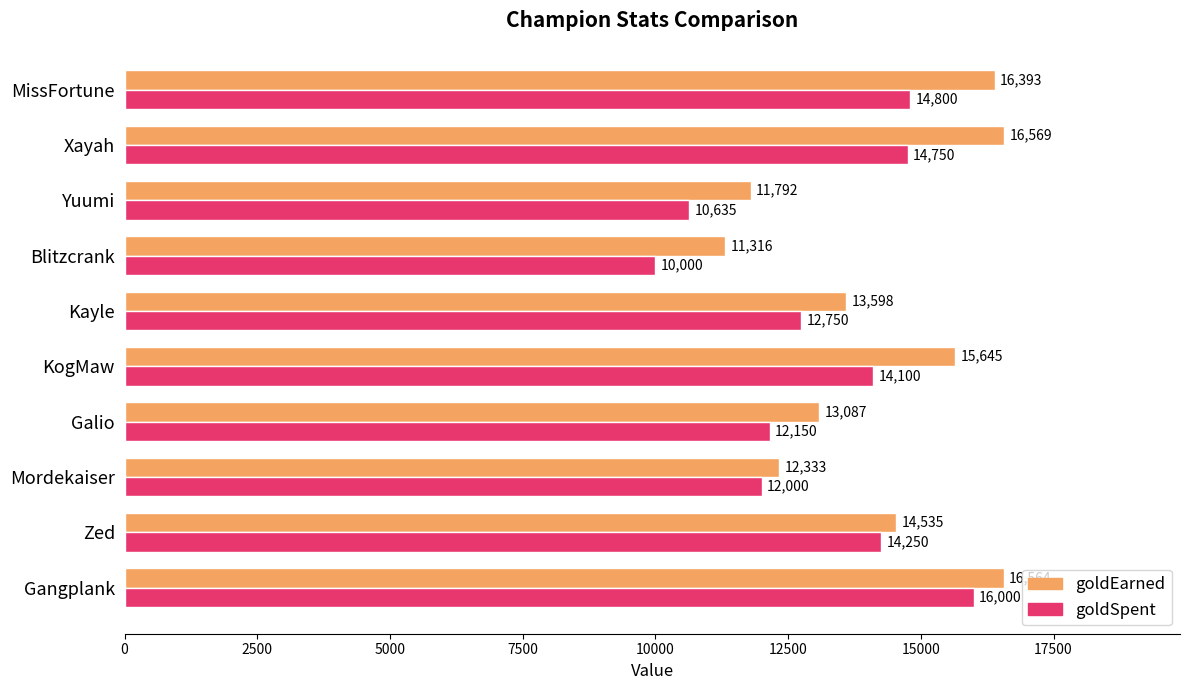

How many series are shown in this chart?

2